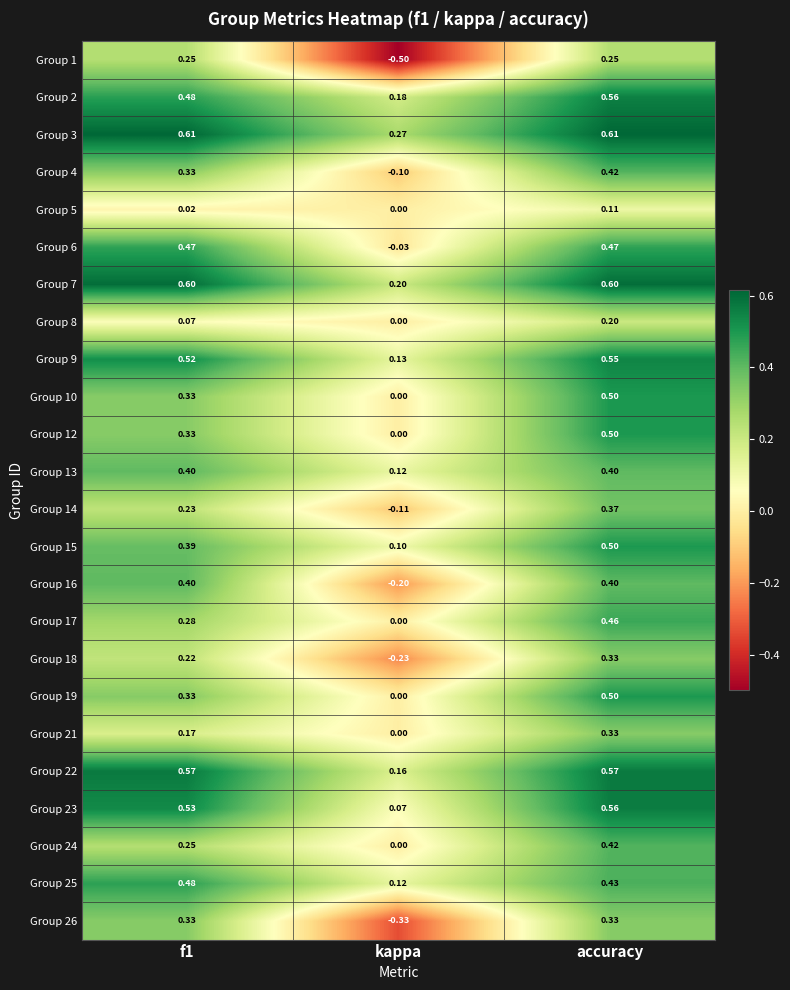

Which category has the lowest value in the Group 25 series?

kappa